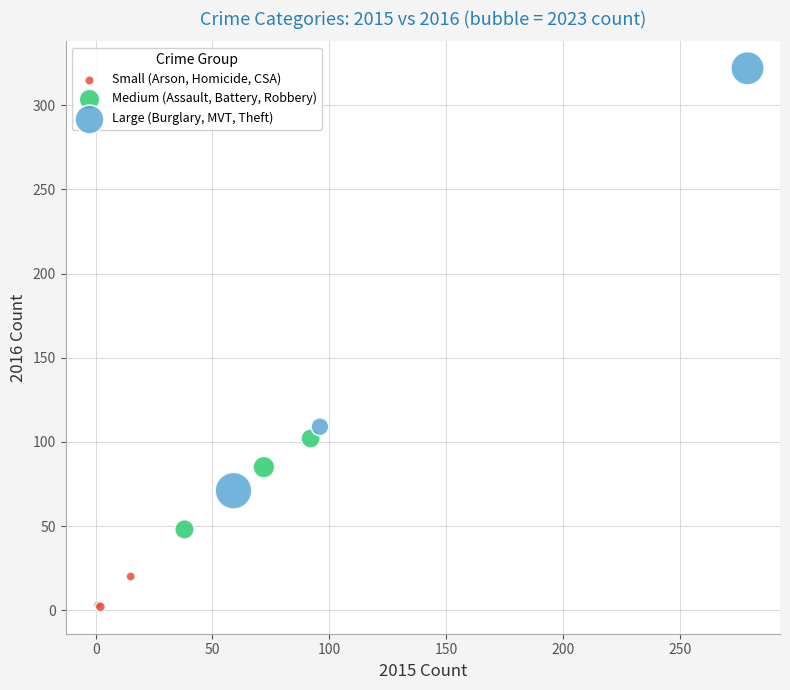

Which series reaches the maximum Y coordinate?

Large (Burglary, MVT, Theft)